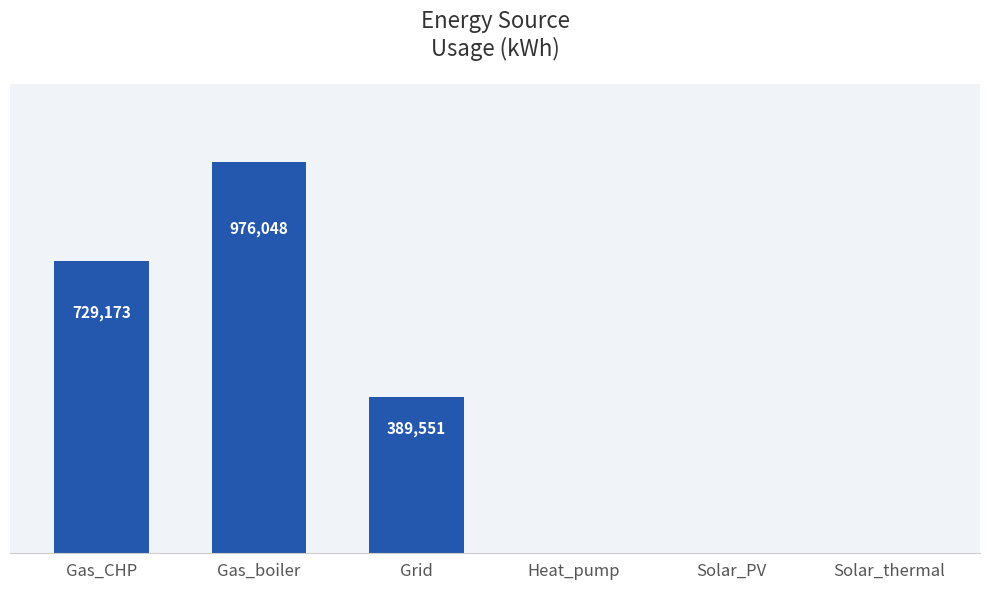

What is the sum of the values at Gas_CHP and Heat_pump?

729172.9